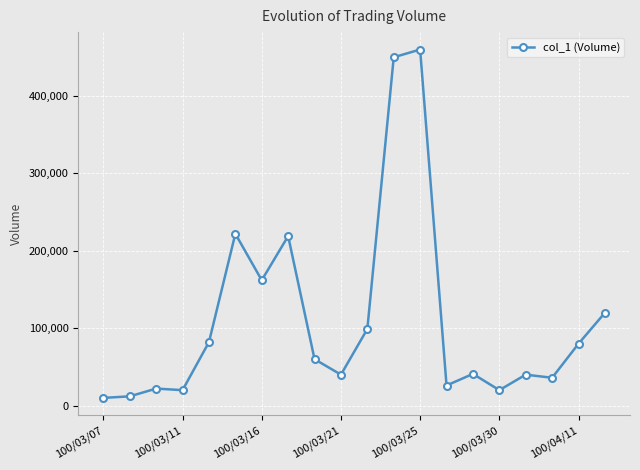

True or false: the data has more than 2 interior local peaks.

True